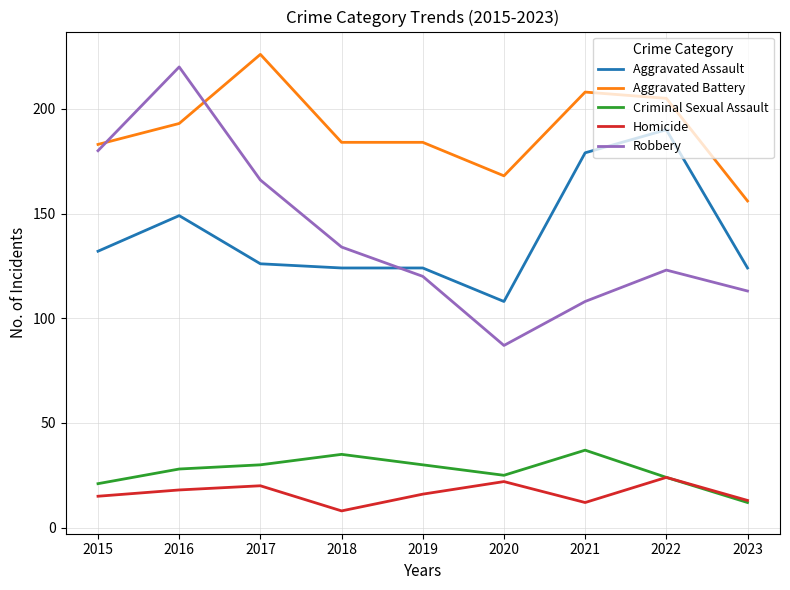

At which category does Criminal Sexual Assault reach its first local peak?

2018